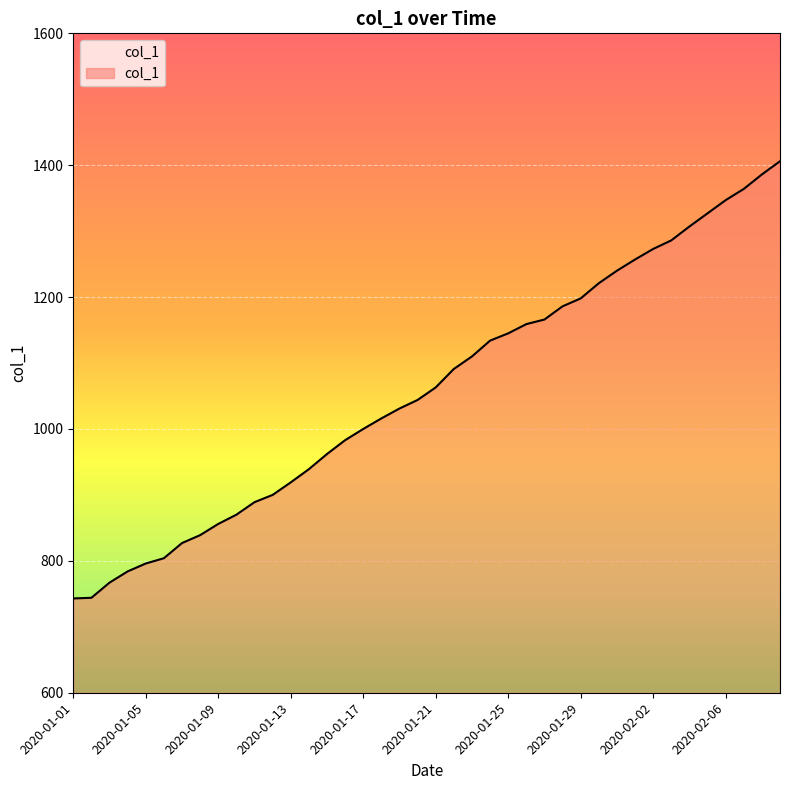

What is the difference between the maximum and minimum values?

663